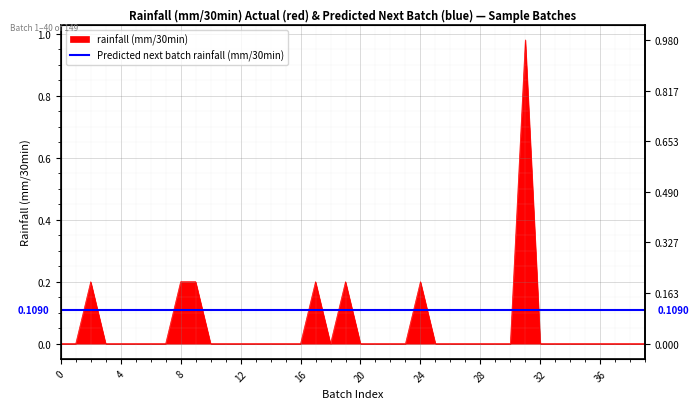

The chart shows a value of 0.0 at 12. True or false?

True